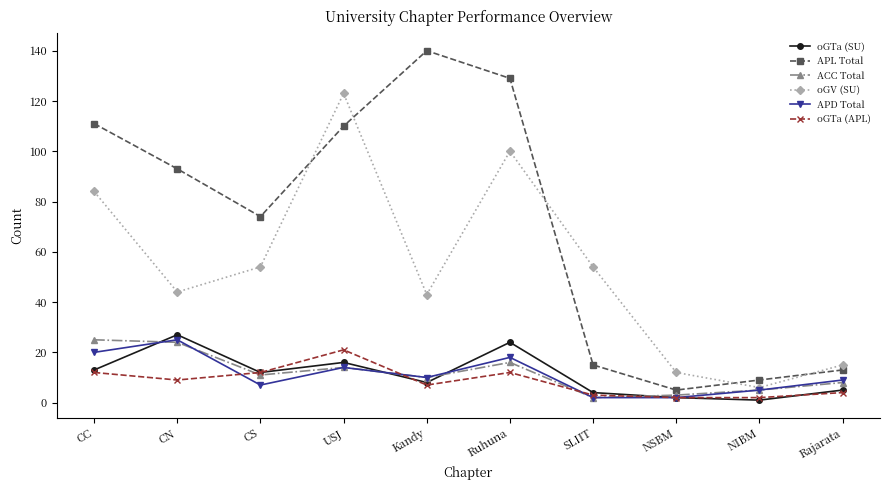

What position from the left is SLIIT?

7